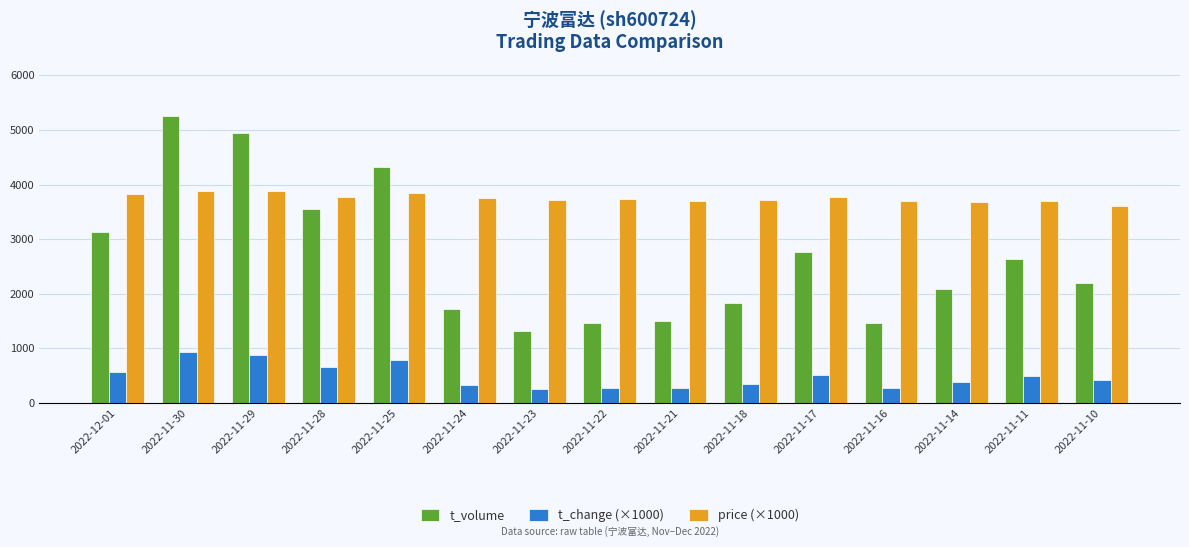

At which label does price (×1000) reach its minimum?

2022-11-10